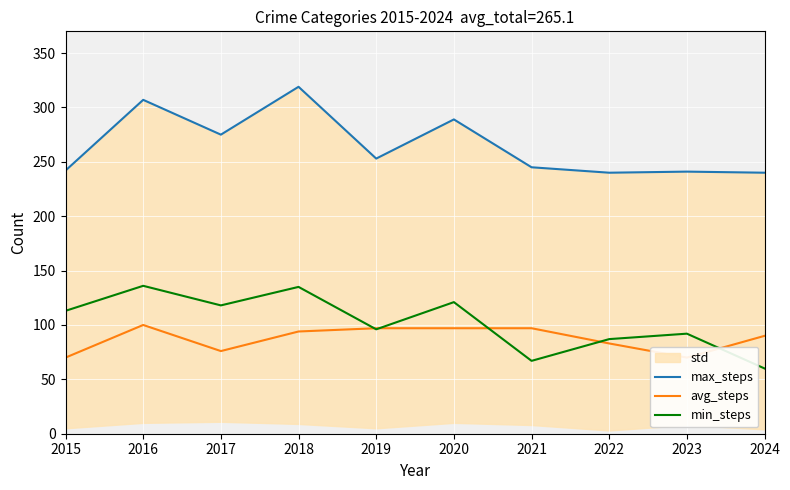

True or false: max_steps has a value of 105 at 2023.

False